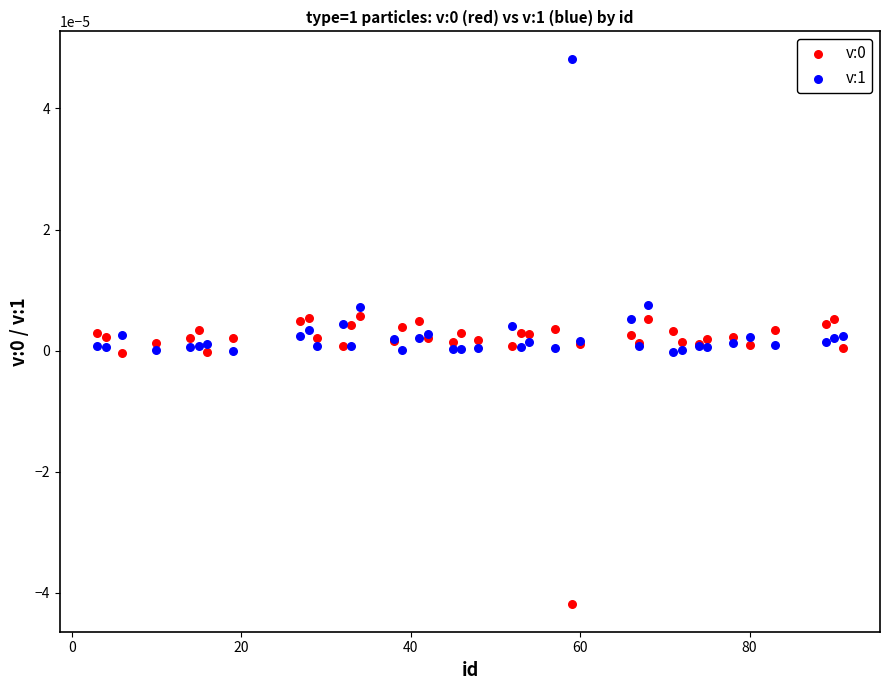

What is the X range (max minus min) for the scatter plot?

88.0